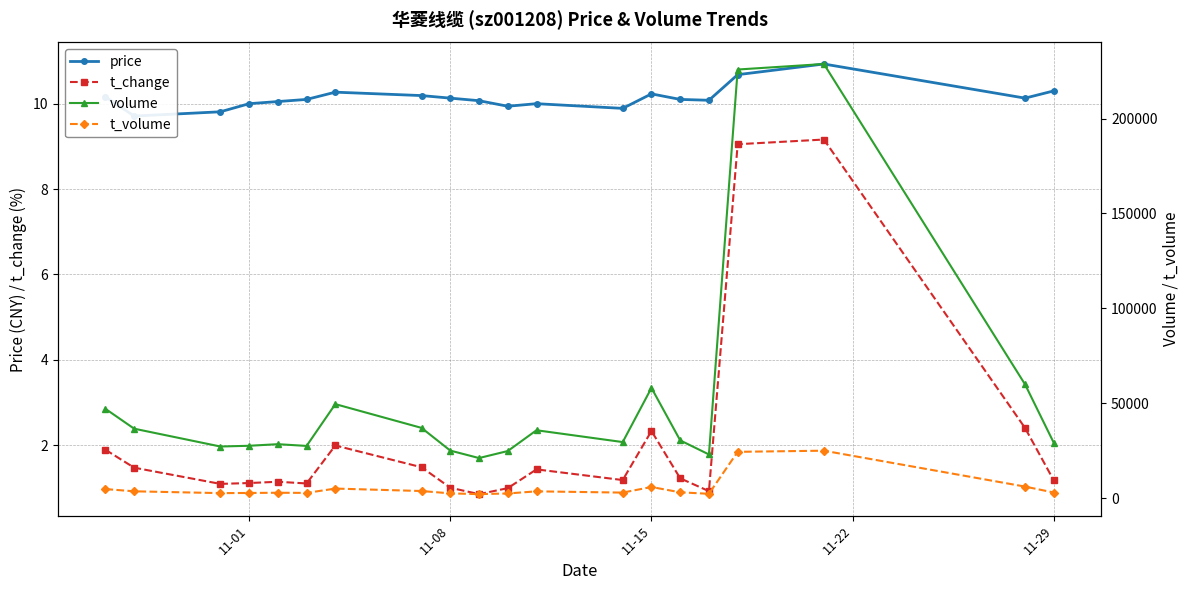

True or false: t_change has more than 0 points higher than both neighbors.

True